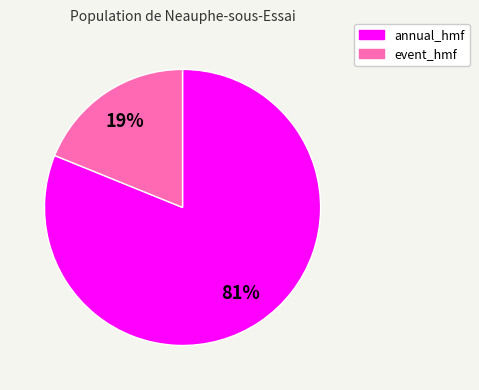

Rank the categories by value from highest to lowest.

annual_hmf, event_hmf